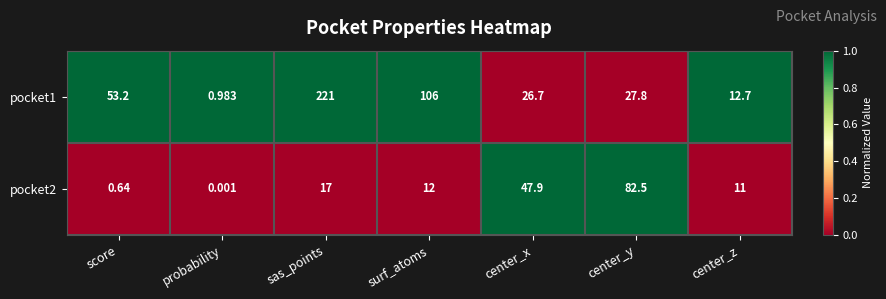

At how many categories does at least one series exceed 0?

7